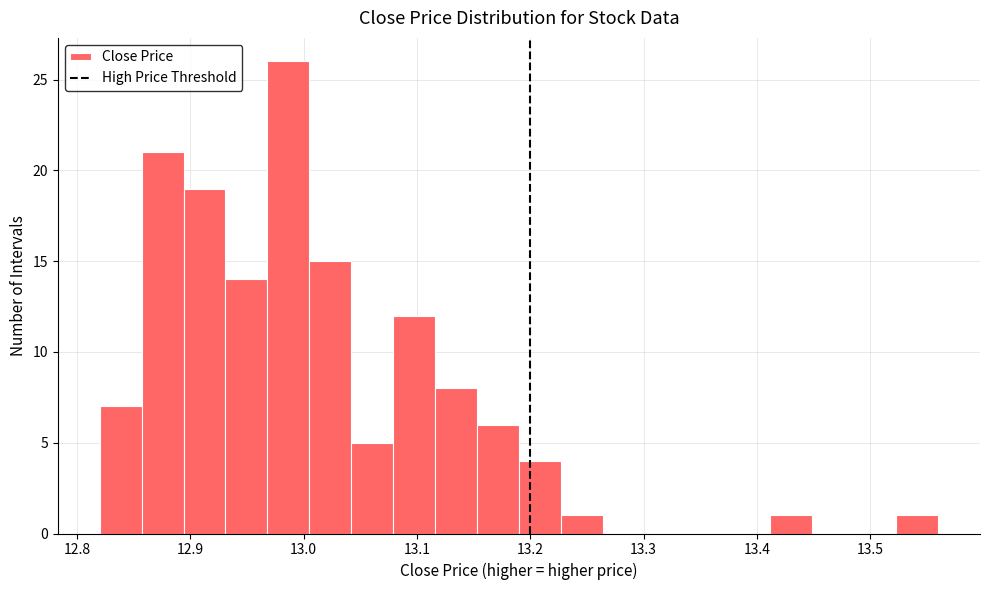

Read against the x-axis, roughly where is the centre of the tallest bar?

12.99